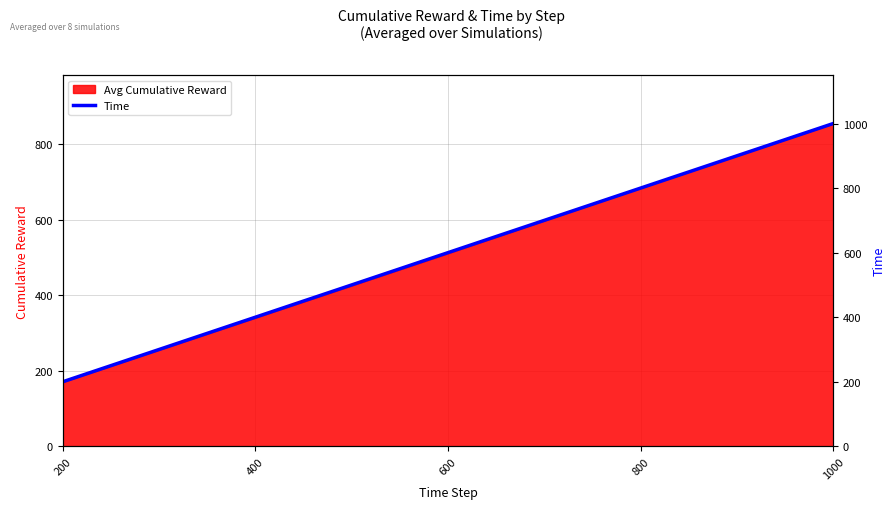

What is the greatest value displayed?

1000